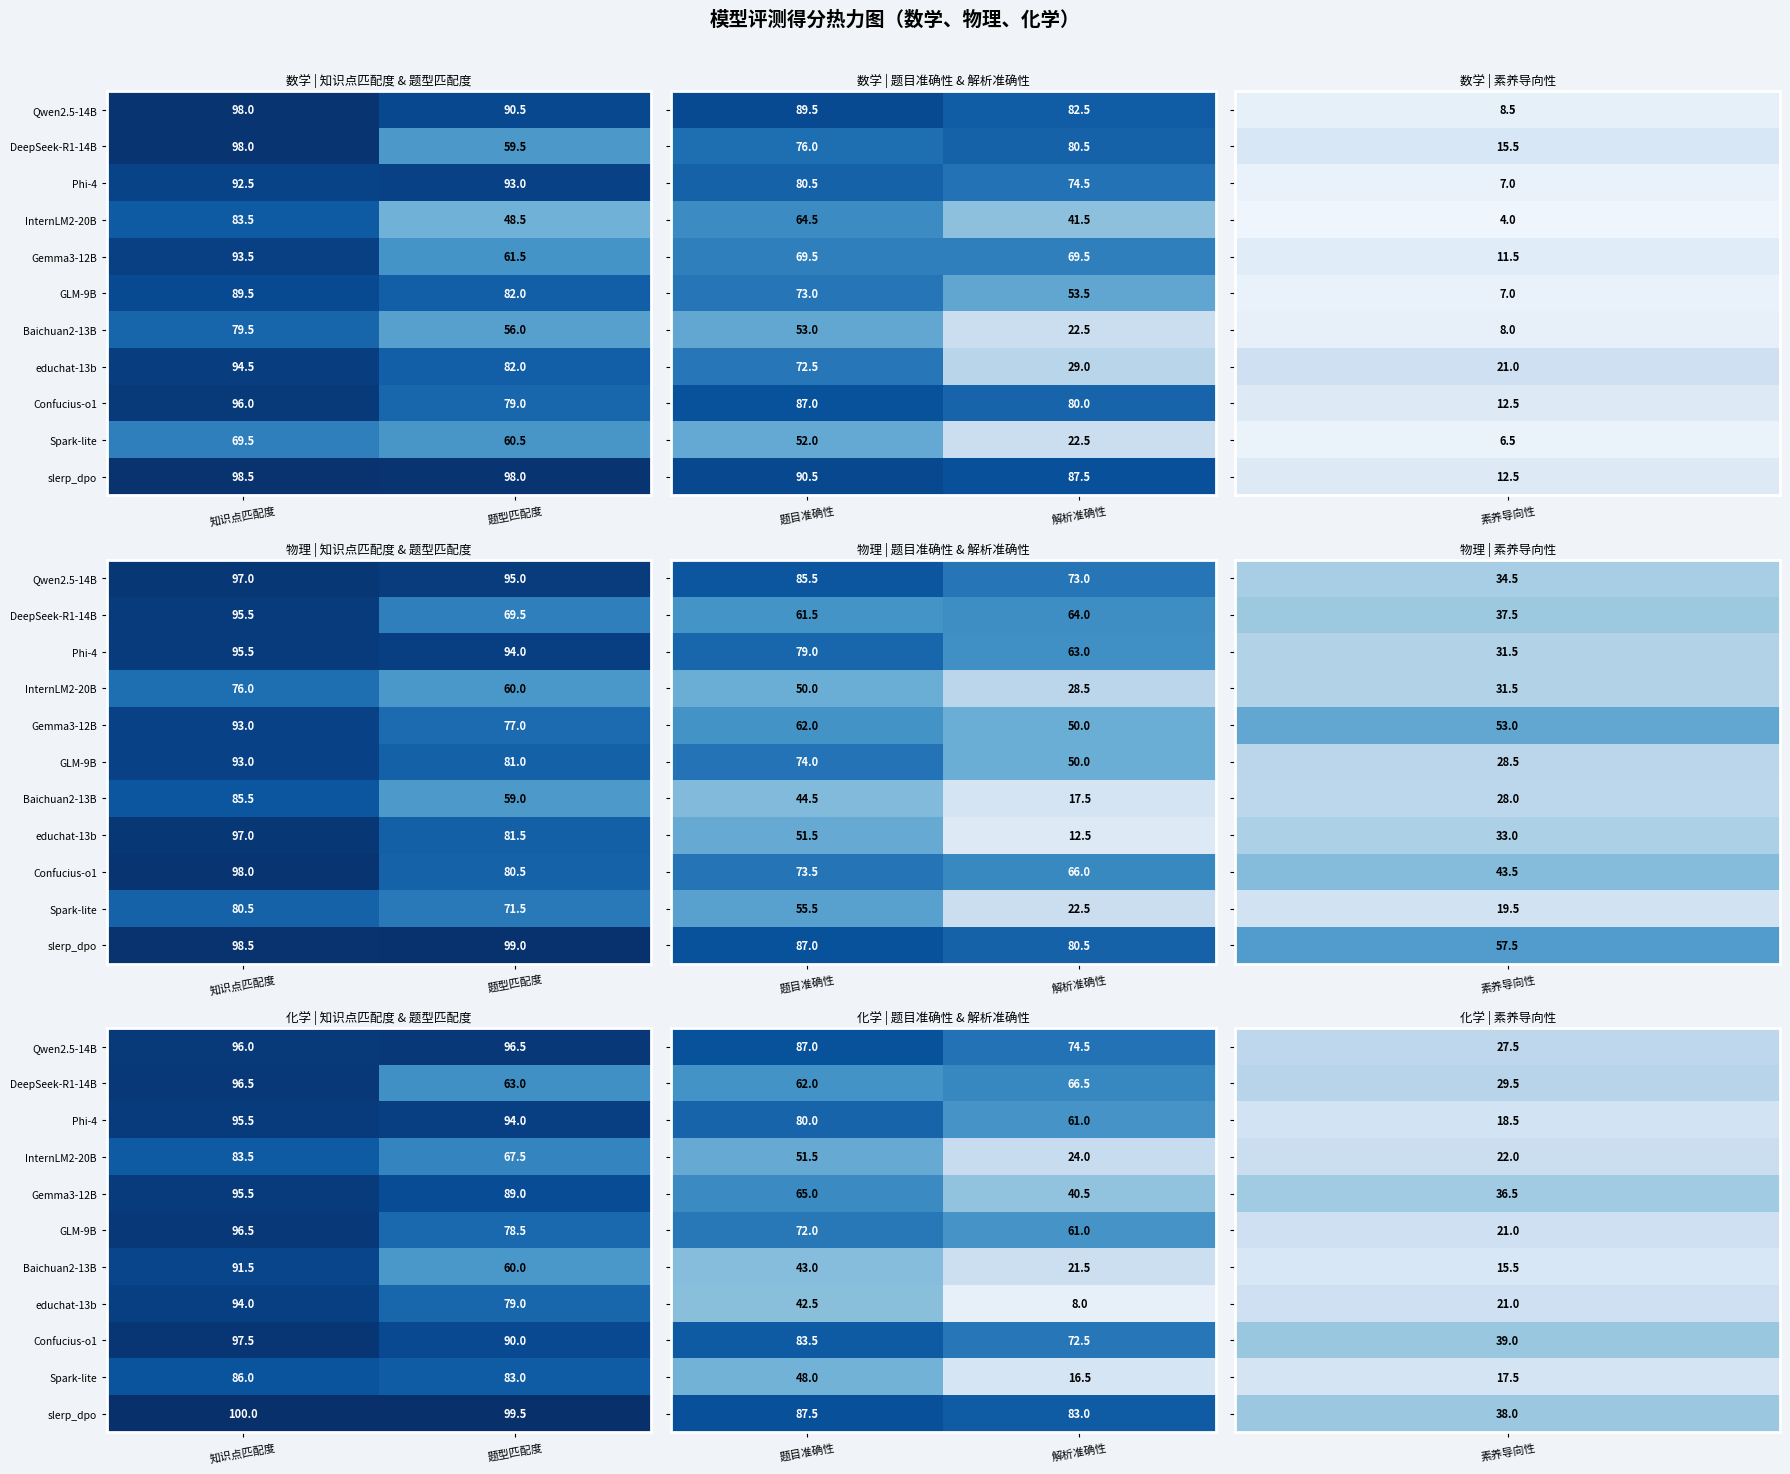

How many series are shown in this chart?

11